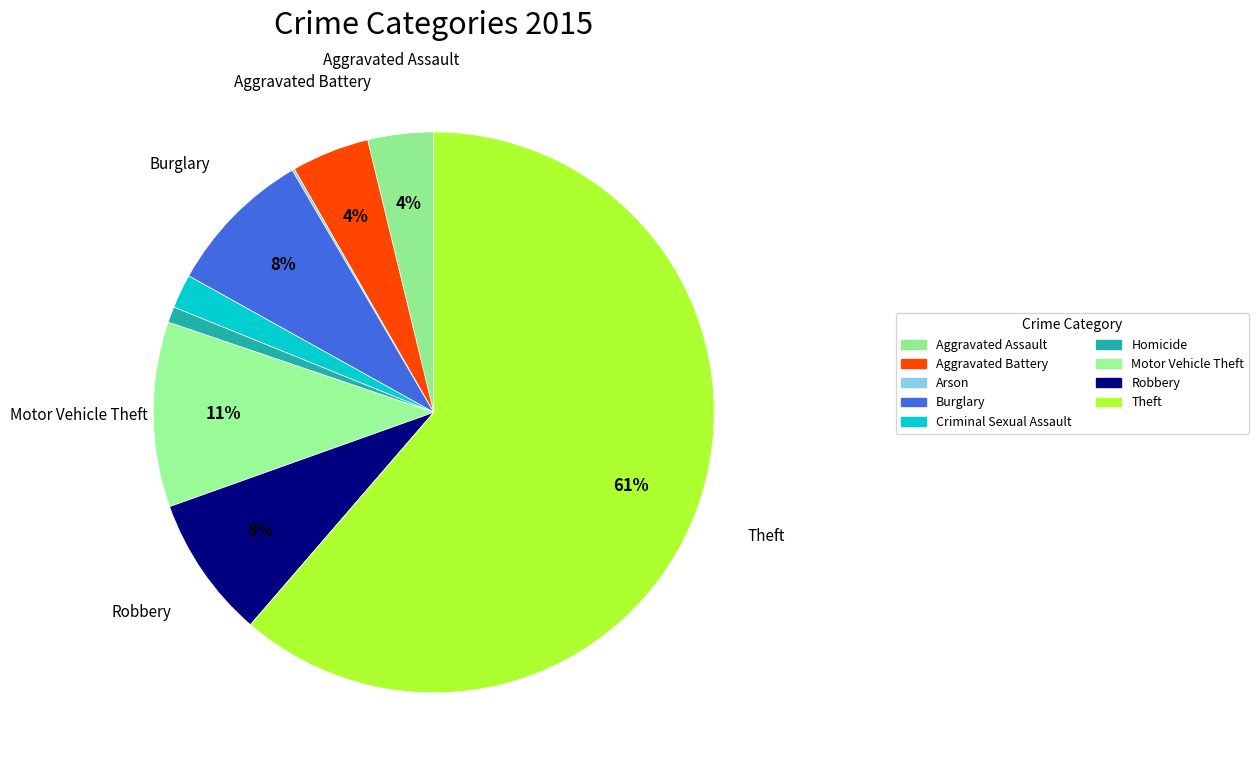

Is Arson the majority of the pie?

No